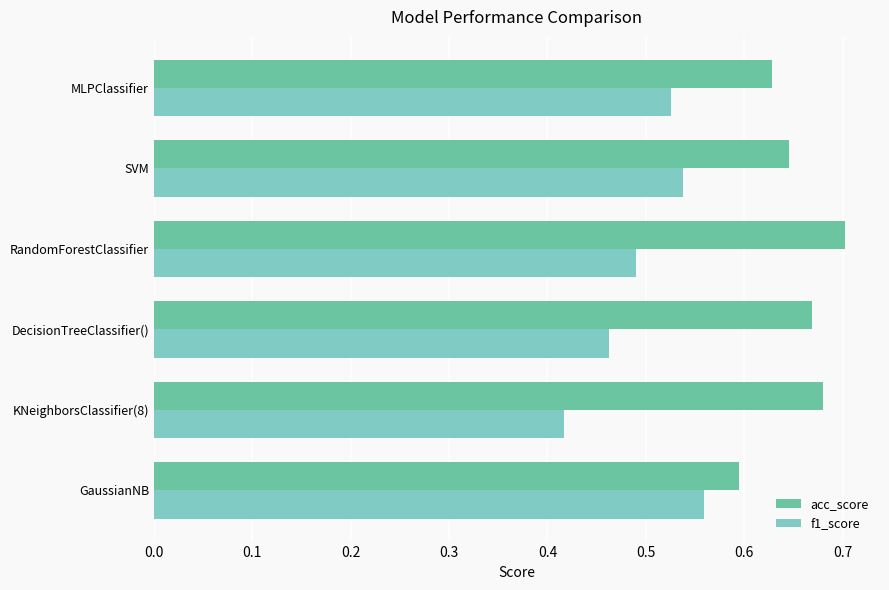

How many series are shown in this chart?

2